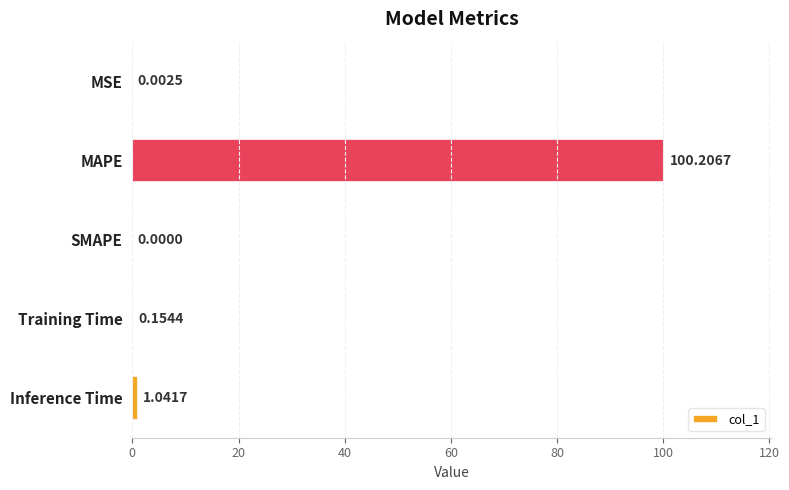

Which category has the highest value across all series?

MAPE